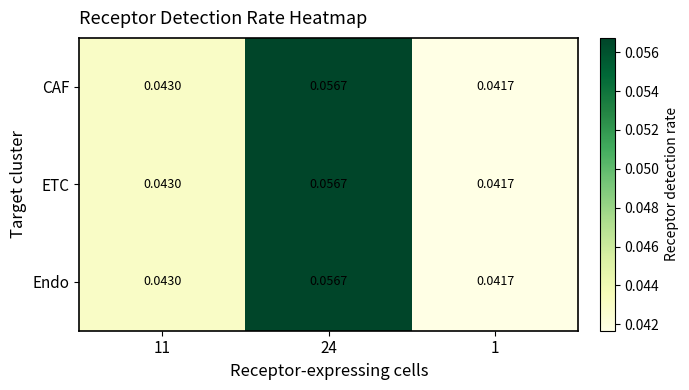

How many series are shown in this chart?

3